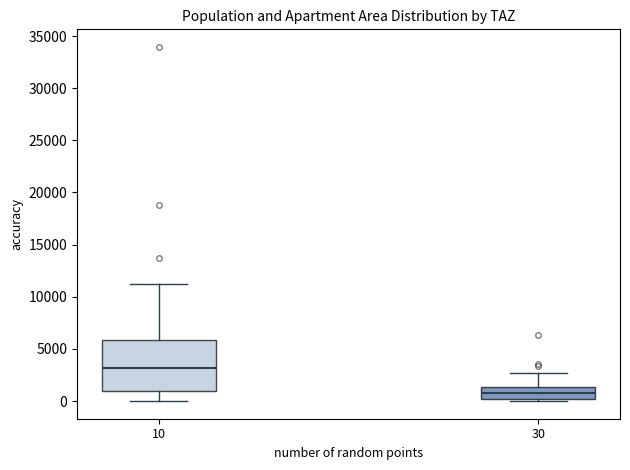

Reading left to right, transcribe this box plot: for each box, give where its median line is, the range the box spans, and where its two whiskers end, as read against the y-axis. The values are not printed on the chart, so give them approximately, as read against the axis.

10: median 3000, box 1000 to 6000, whiskers 0 to 11000
30: median 1000, box 0 to 1500, whiskers 0 (just below the box's lower edge) to 2500